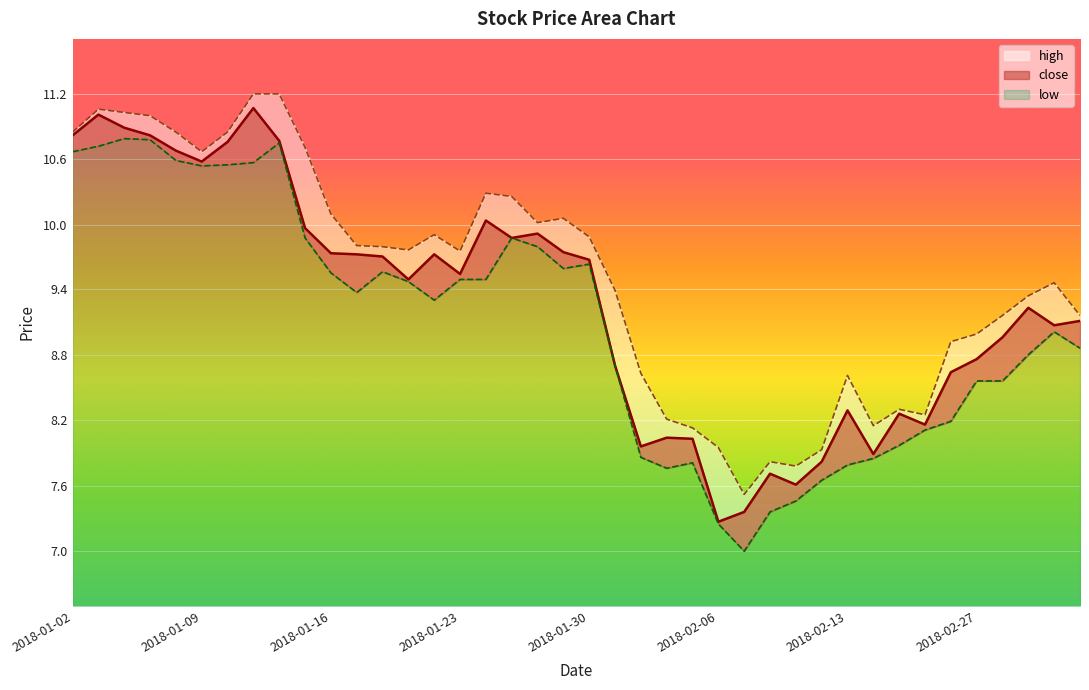

What is the difference between the highest and lowest values at 2018-01-04?

0.2